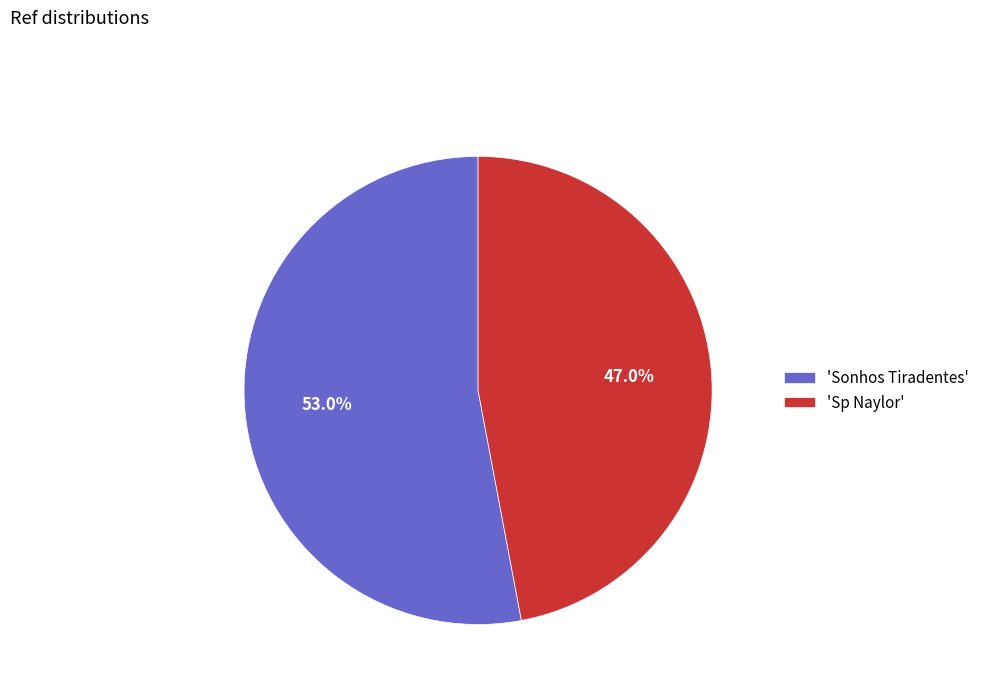

Which slice represents more than half of the pie?

'Sonhos Tiradentes'